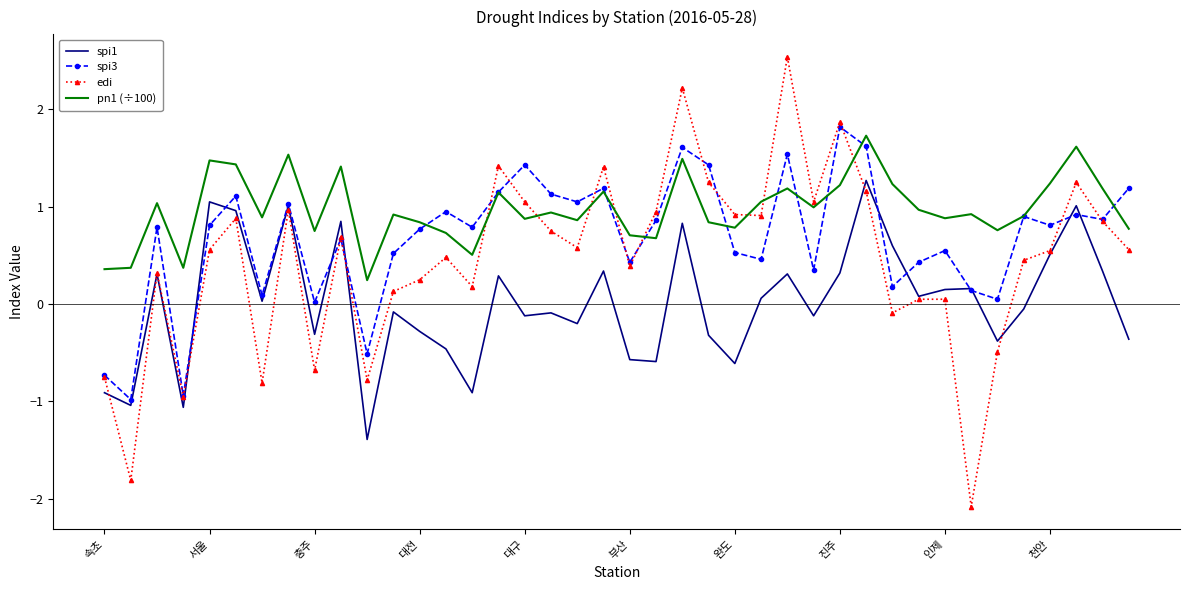

How many negative values does the edi series have?

9